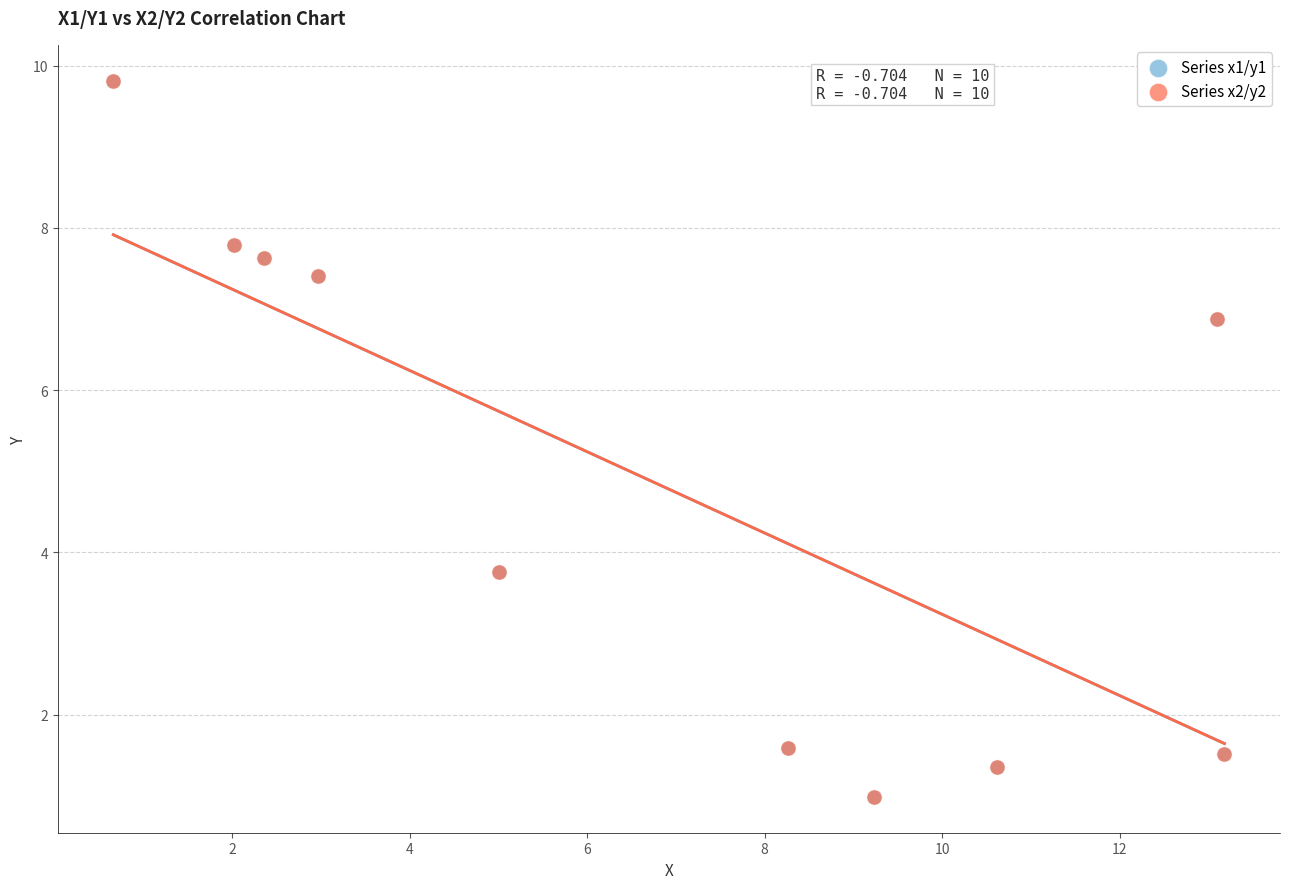

What are all the series names shown in the legend?

Series x1/y1, Series x2/y2